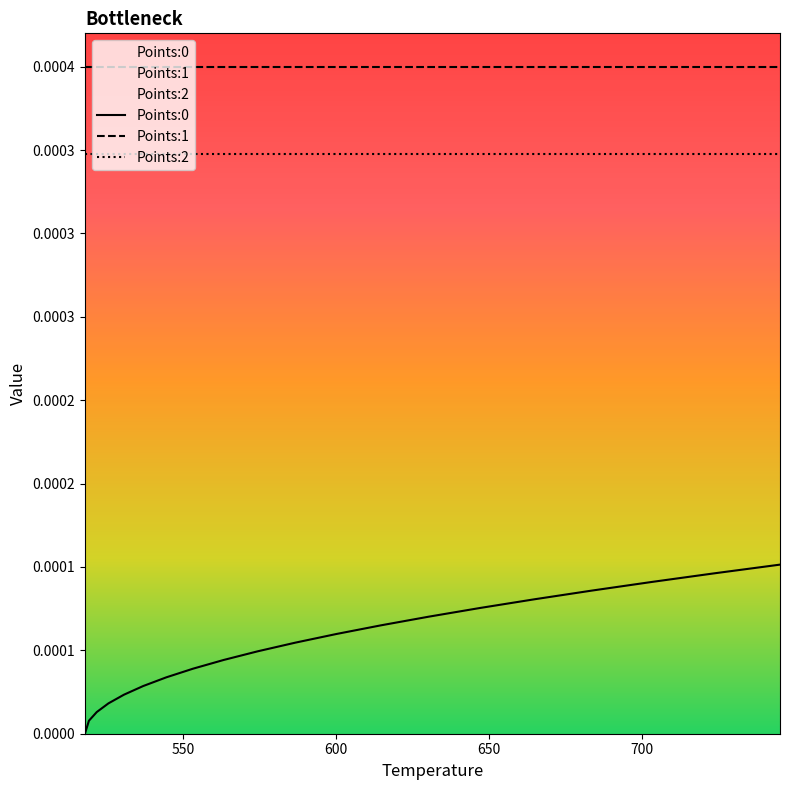

Does the chart have visible grid lines?

No